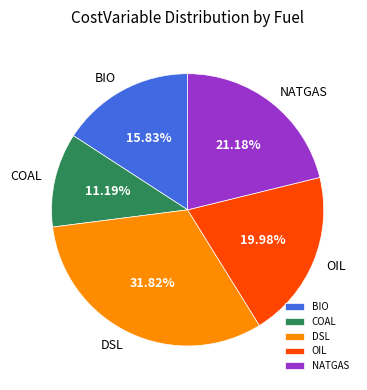

Is there a majority slice in this chart?

No